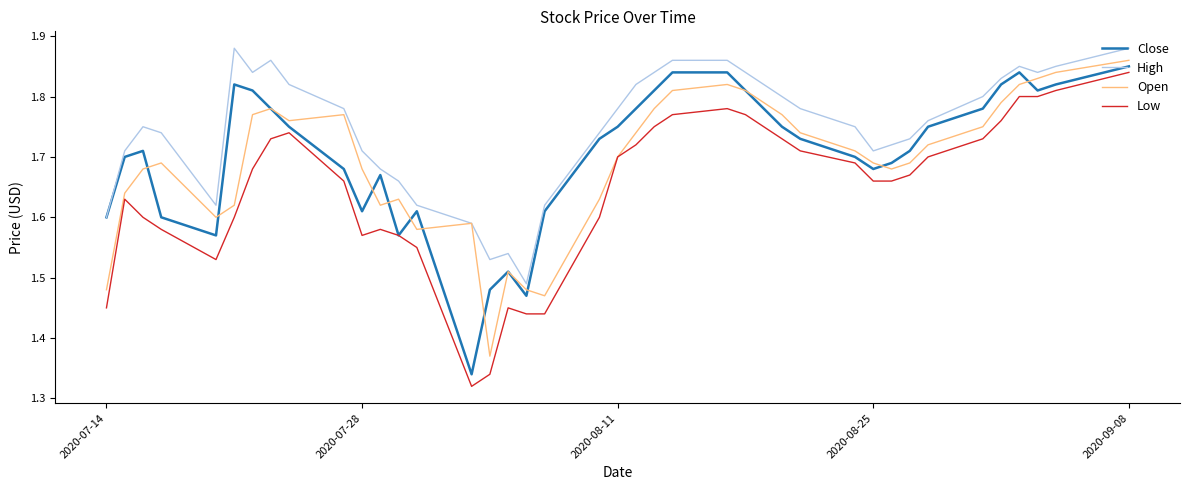

What is the sum of all High values?

69.9